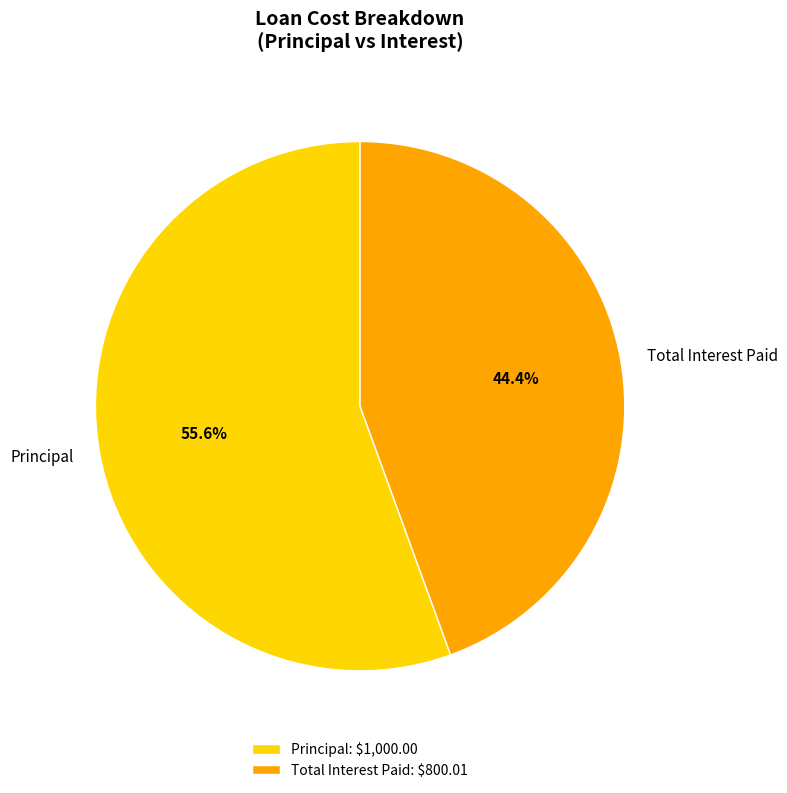

Count the number of slices in the pie.

2